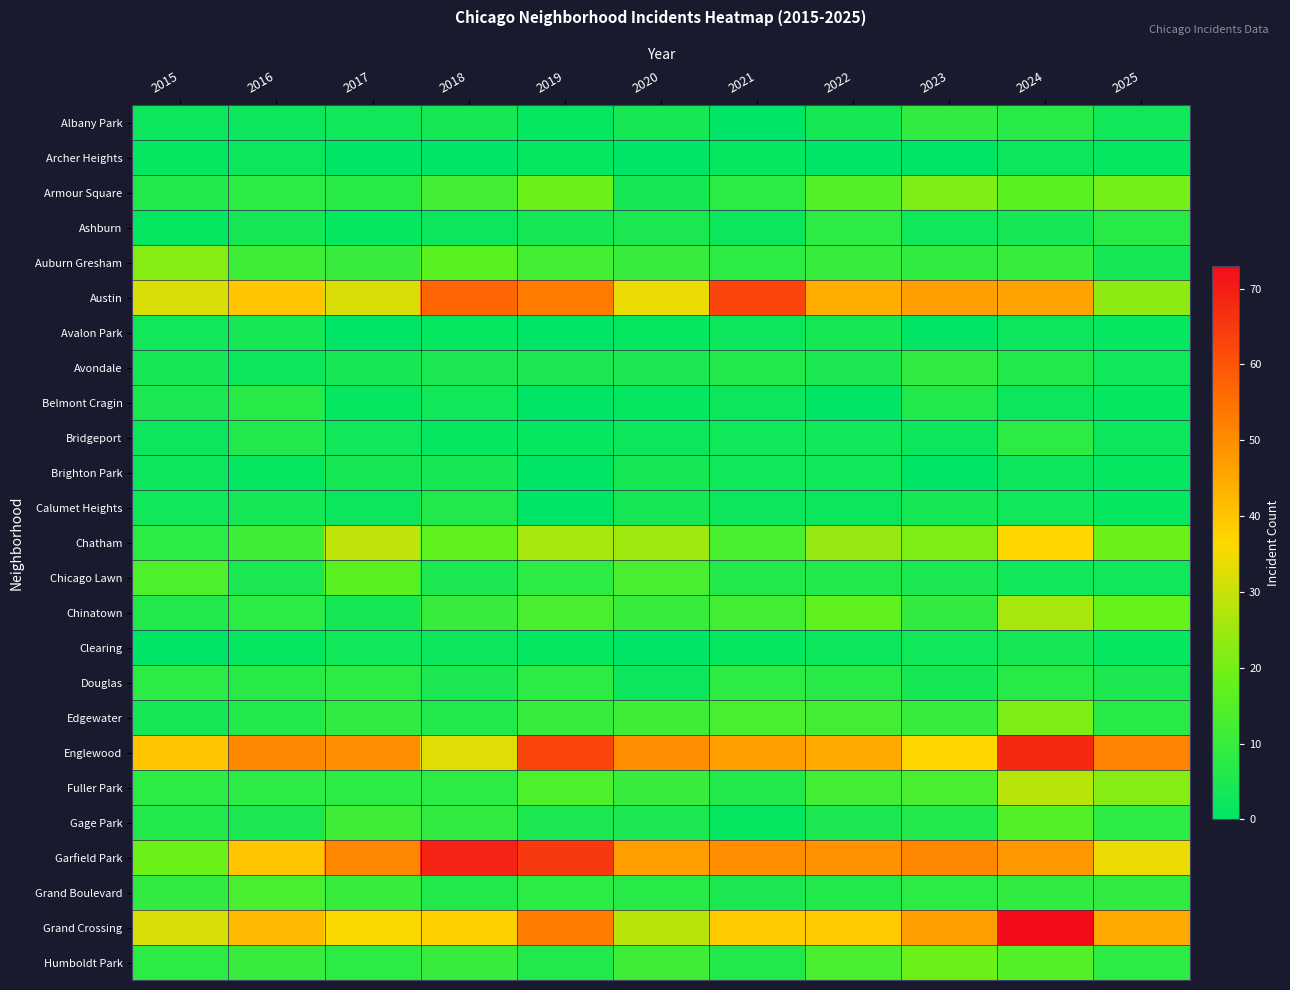

Which series changed the most between 2019 and 2020?

Grand Crossing